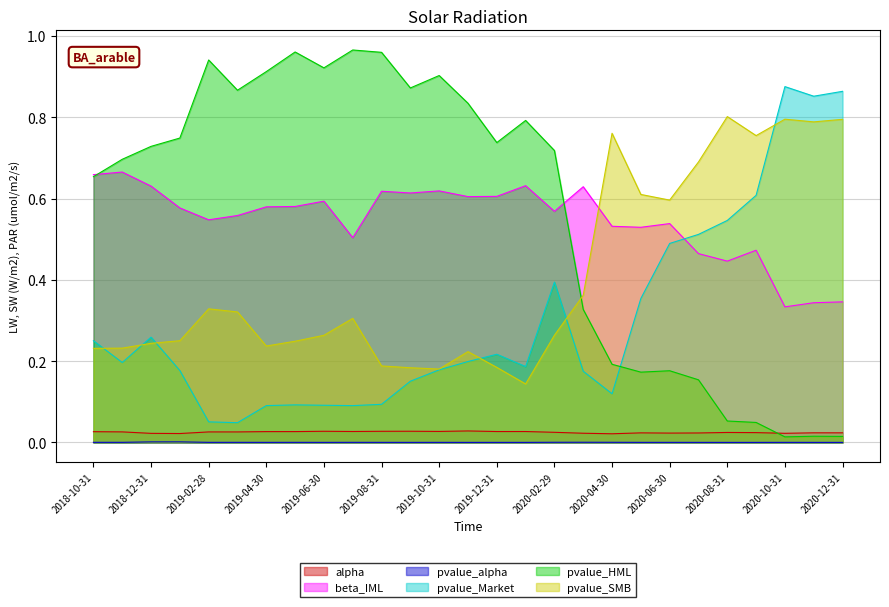

What is the difference between the second highest and second lowest values in the beta_IML series?

0.3